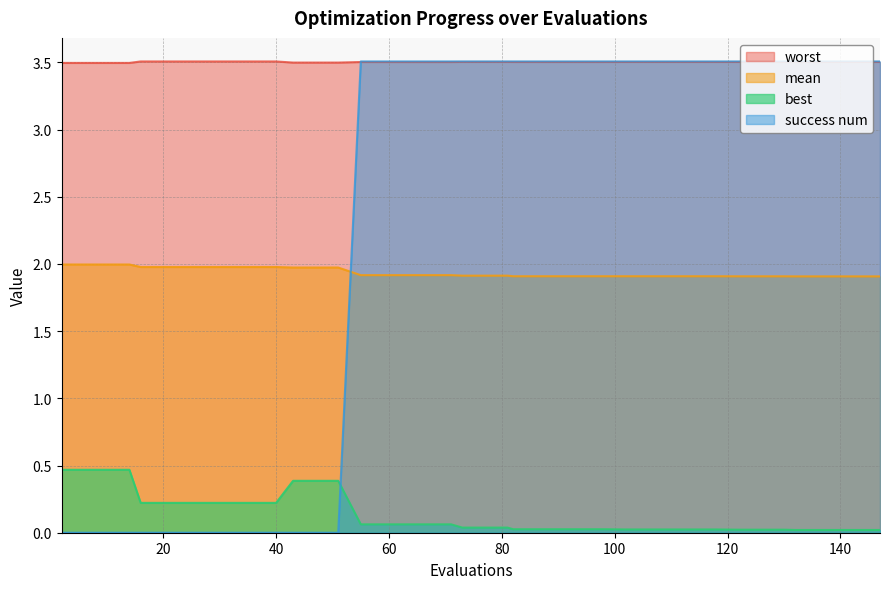

Where is success num nearest to the value 1?

2